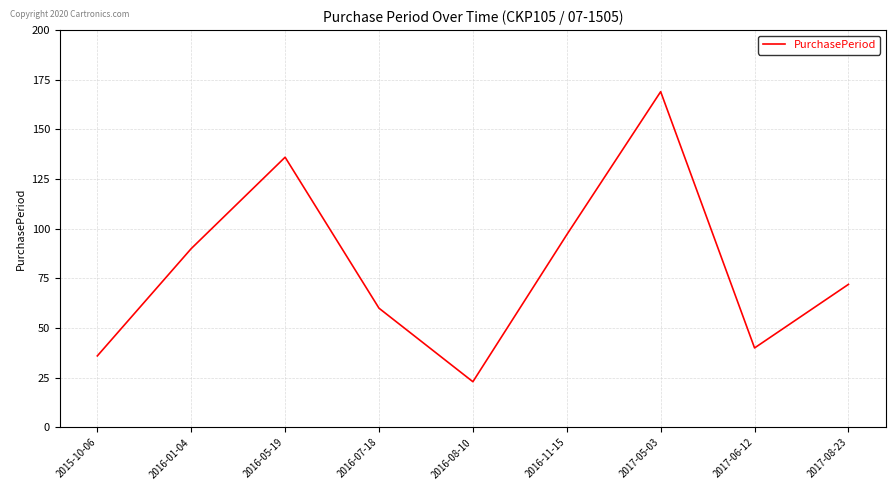

What is the smallest value displayed?

23